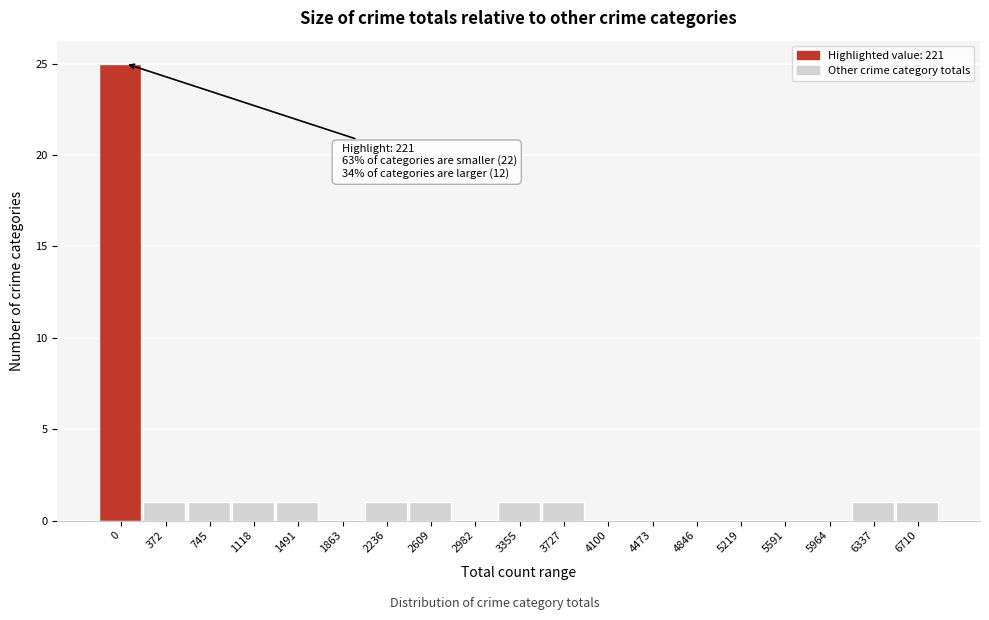

Reading left to right, list all the values displayed in this chart.

0=25	372=1	745=1	1118=1	1491=1	1863=0	2236=1	2609=1	2982=0	3355=1	3727=1	4100=0	4473=0	4846=0	5219=0	5591=0	5964=0	6337=1	6710=1